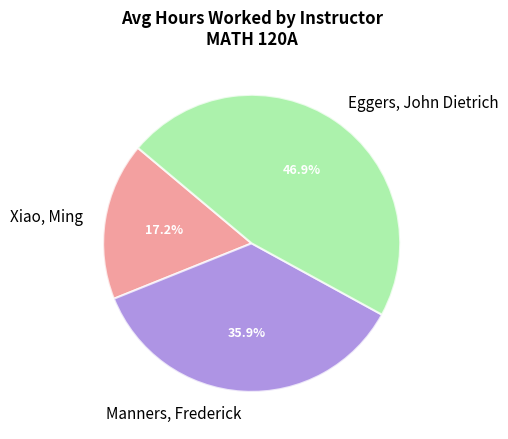

True or false: Manners, Frederick accounts for 36% of the total.

True